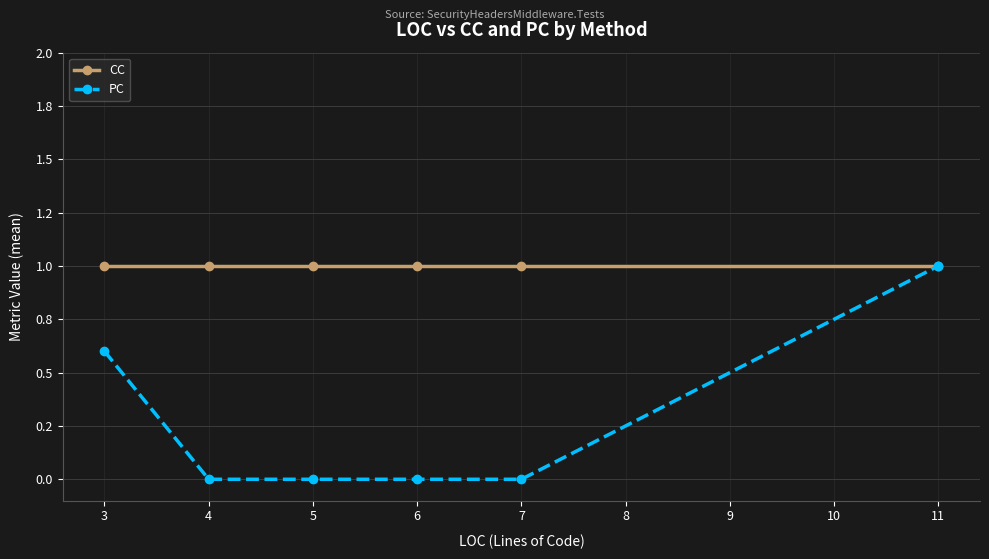

What are all the series names shown in the legend?

CC, PC